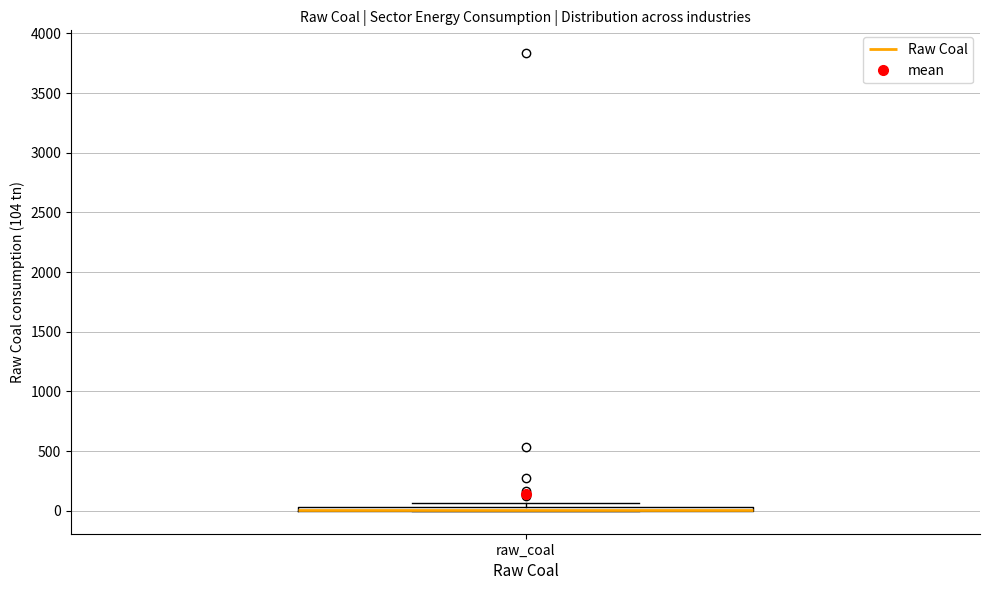

Where is the lower edge of the box for raw_coal on the y-axis? The values are not printed on the chart, so give them approximately, as read against the axis.

0